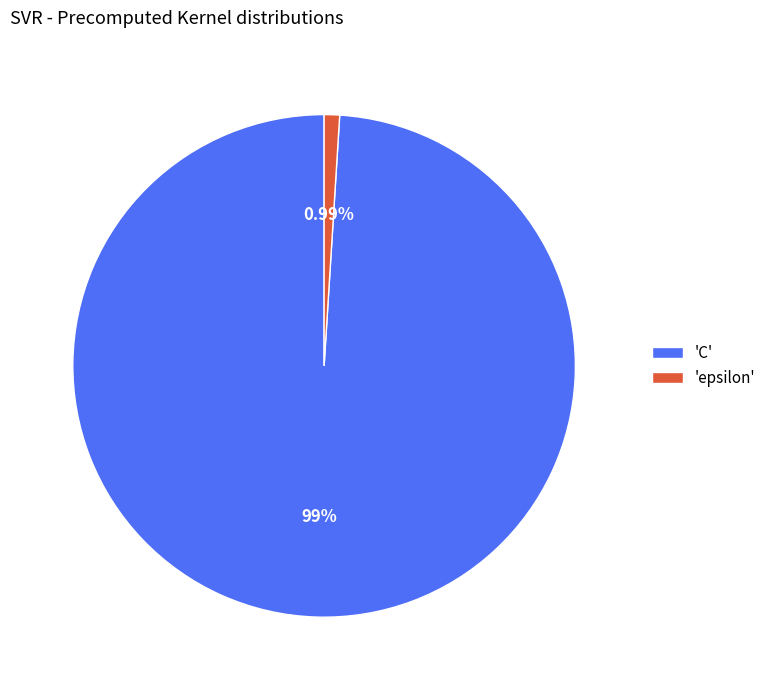

Do 'C' and 'epsilon' together represent more than half of the pie?

Yes